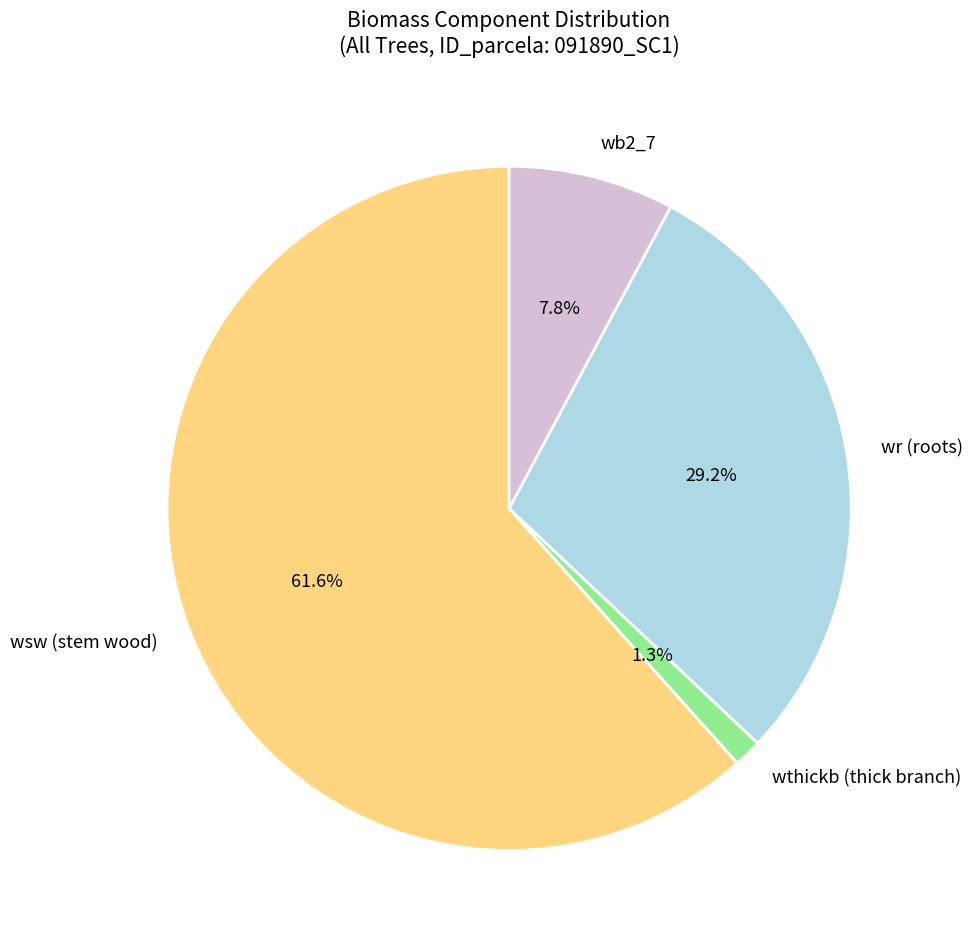

Which category has the smallest portion of the pie?

wthickb (thick branch)